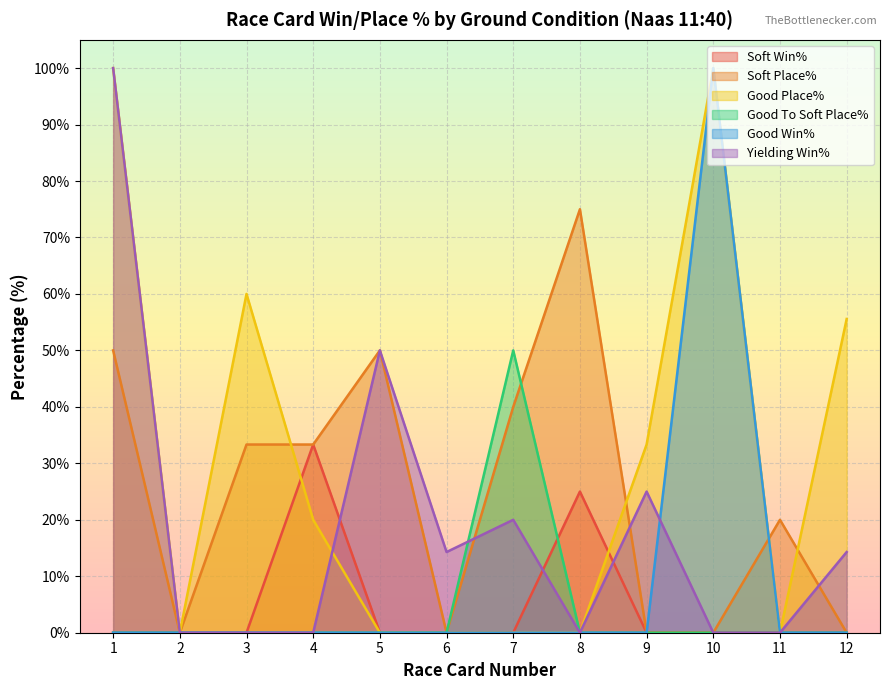

List the labels in order of Good To Soft Place% value, largest first.

7, 1, 2, 3, 4, 5, 6, 8, 9, 10, 11, 12